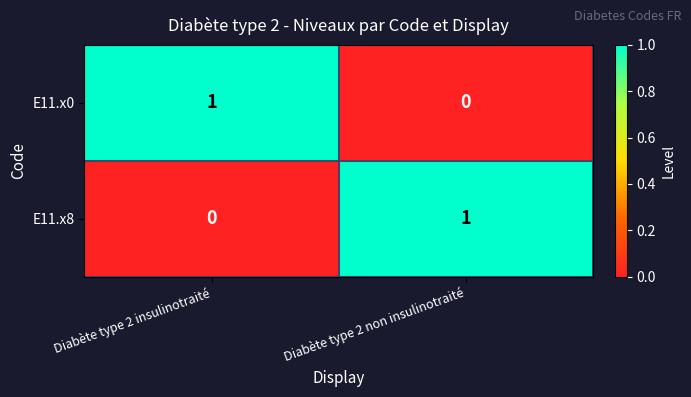

True or false: E11.x8 has a value of 1 at Diabète type 2 non insulinotraité.

True